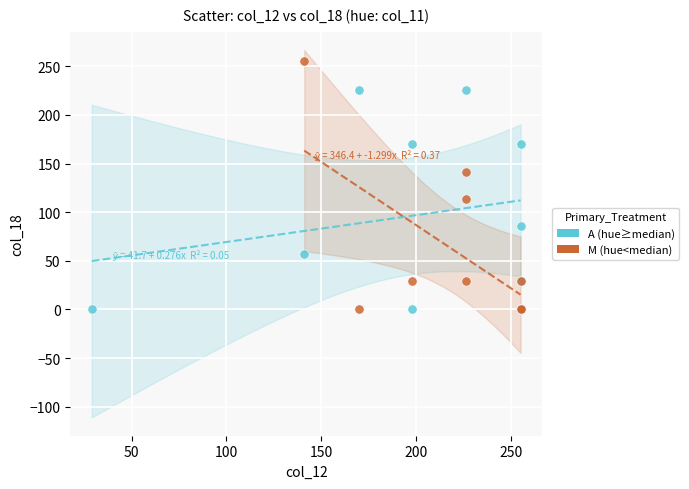

Which series reaches the maximum Y coordinate?

M (hue<median)